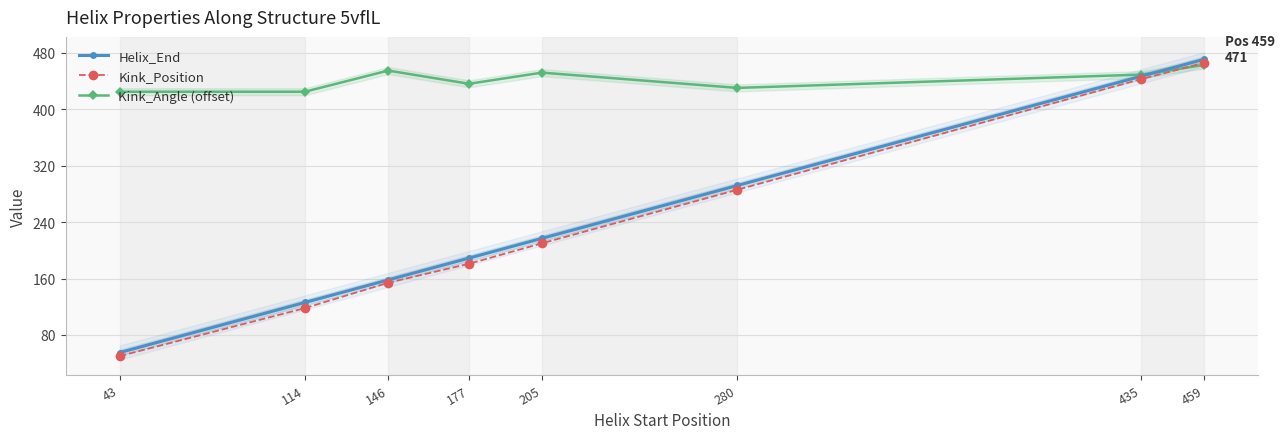

What is the total value across all series at 280?

1008.4